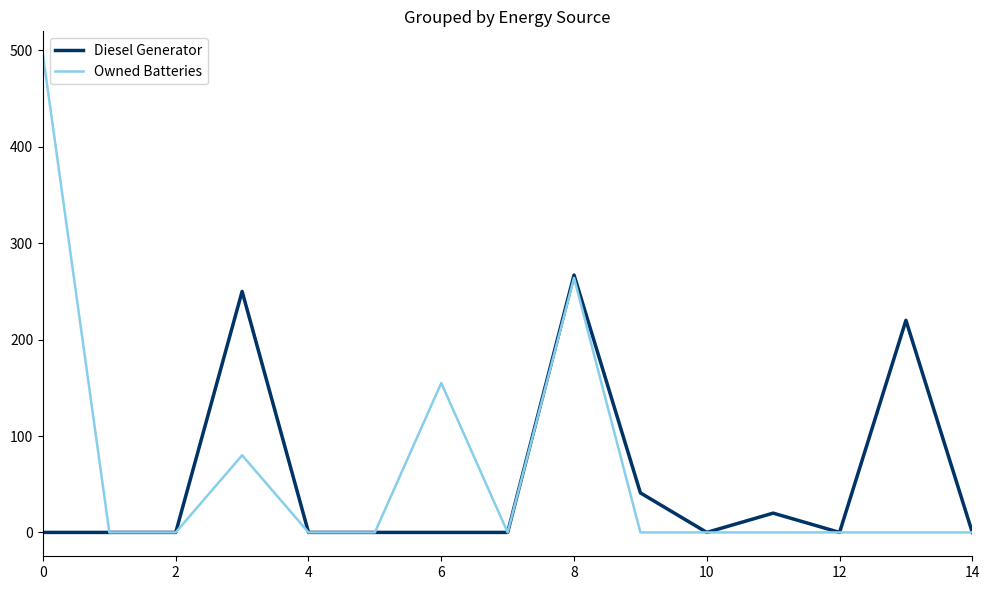

Is this an area chart (filled region under the line)?

No